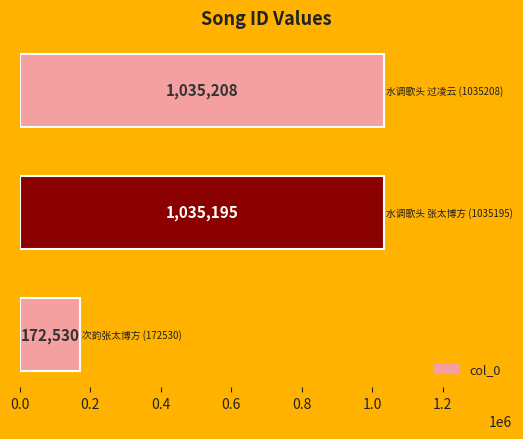

Reading top to bottom, what are all the values shown in this chart?

1035208	1035195	172530